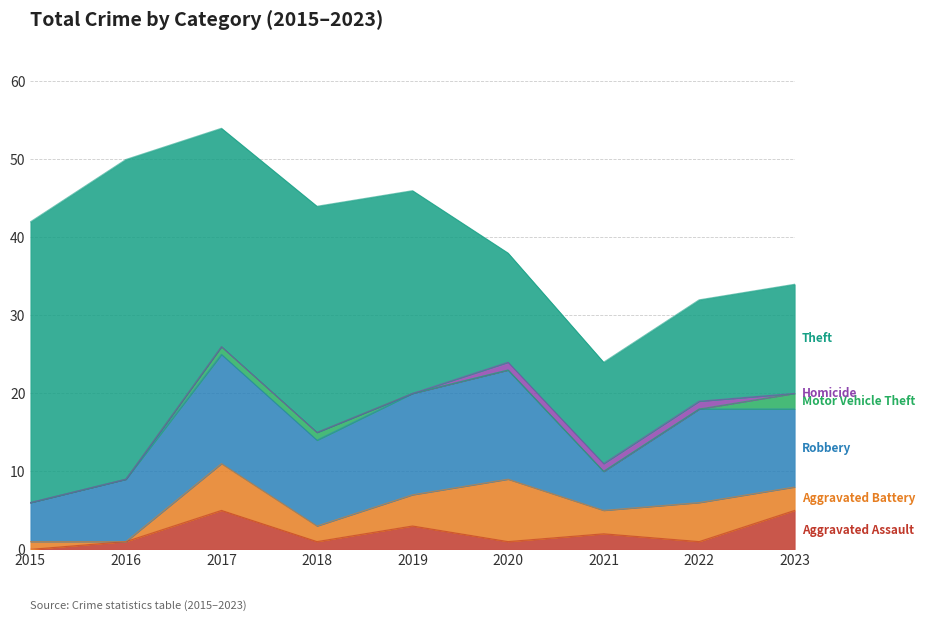

The value of Homicide at 2019 is 0. True or false?

True